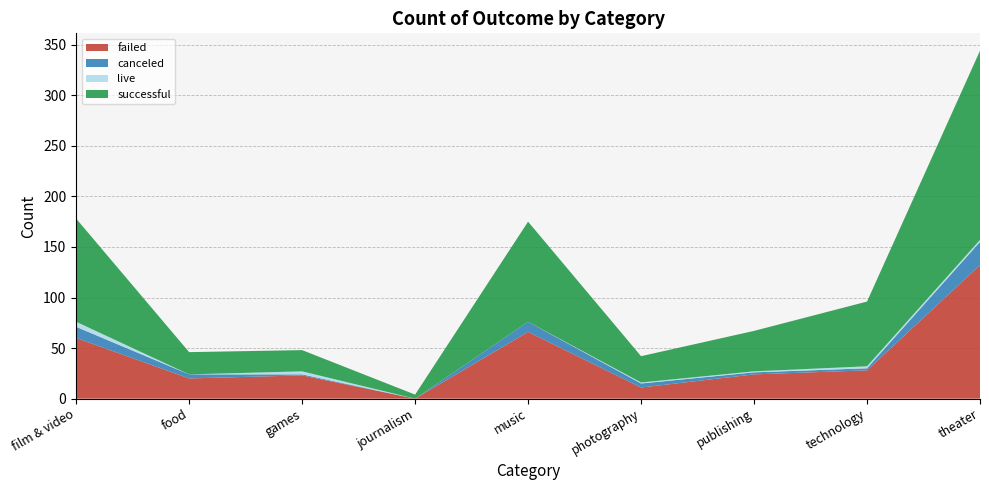

Reading left to right, list all the values displayed in this chart.

failed: film & video=60	food=20	games=23	journalism=0	music=66	photography=11	publishing=24	technology=28	theater=132
canceled: film & video=11	food=4	games=1	journalism=0	music=10	photography=4	publishing=2	technology=2	theater=23
live: film & video=5	food=0	games=3	journalism=0	music=0	photography=1	publishing=1	technology=2	theater=2
successful: film & video=102	food=22	games=21	journalism=4	music=99	photography=26	publishing=40	technology=64	theater=187